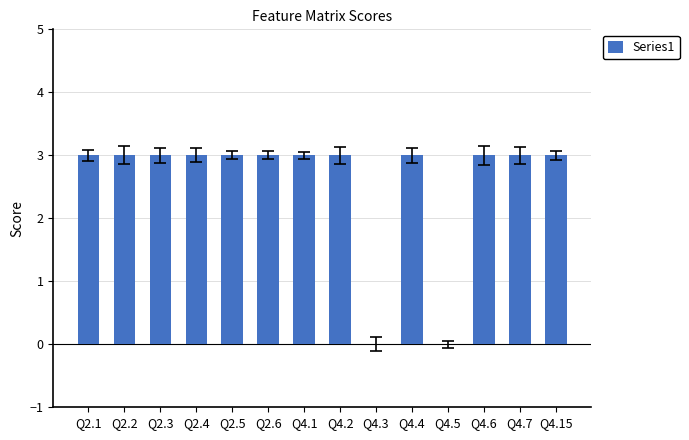

Reading left to right, list all the values displayed in this chart.

Q2.1=3	Q2.2=3	Q2.3=3	Q2.4=3	Q2.5=3	Q2.6=3	Q4.1=3	Q4.2=3	Q4.3=0	Q4.4=3	Q4.5=0	Q4.6=3	Q4.7=3	Q4.15=3